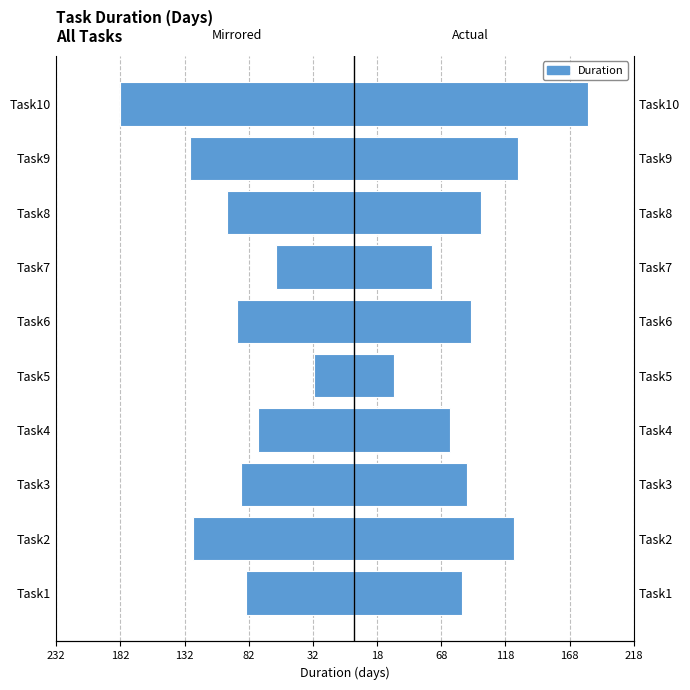

What is the sum of the Duration values at Task2 and Task10?

307